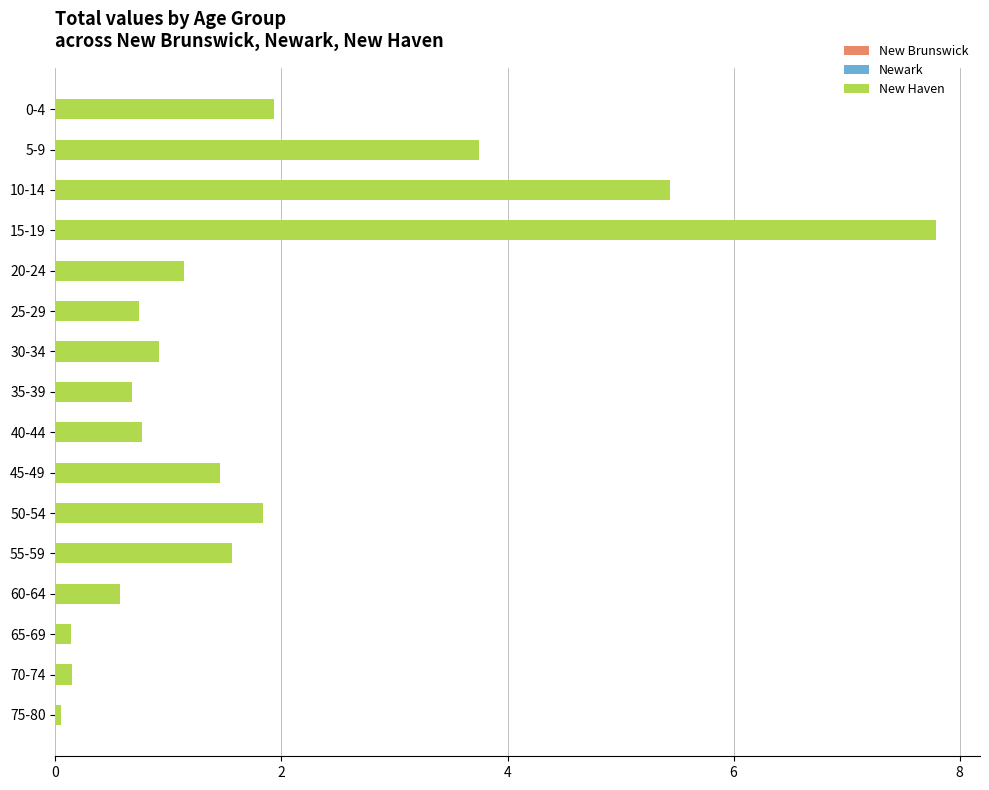

Are the bars horizontal?

Yes